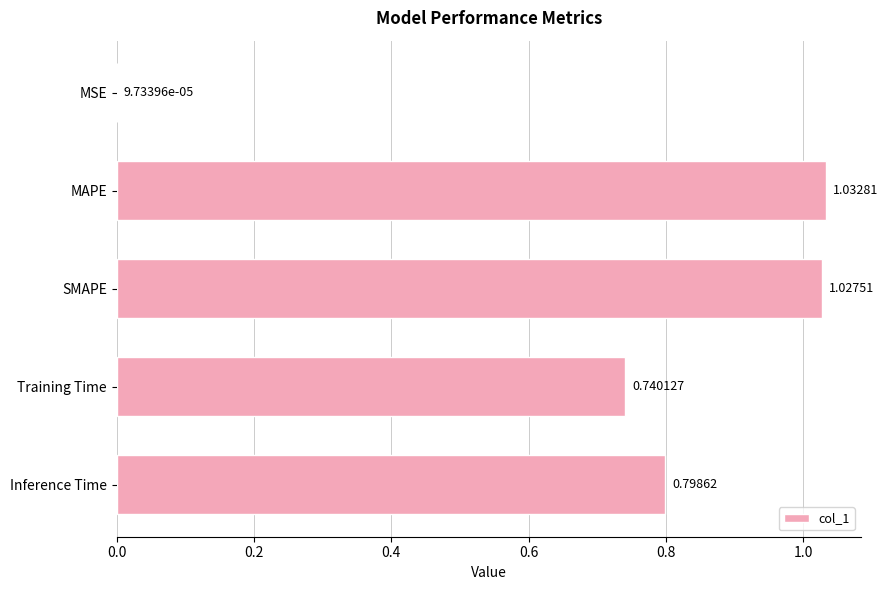

How many distinct data groups are displayed?

1